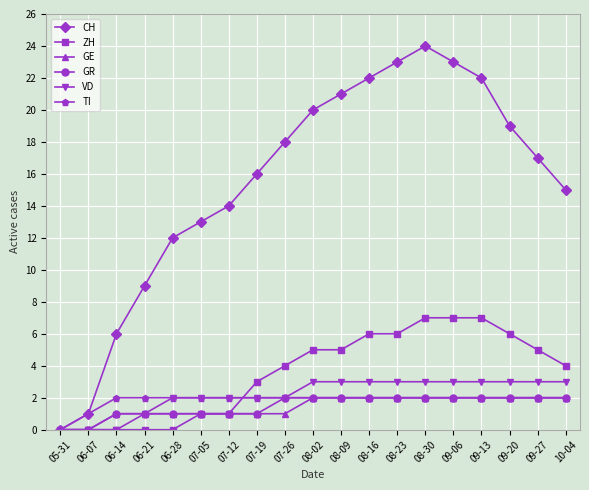

The GR series shows 0 at 05-31. True or false?

True